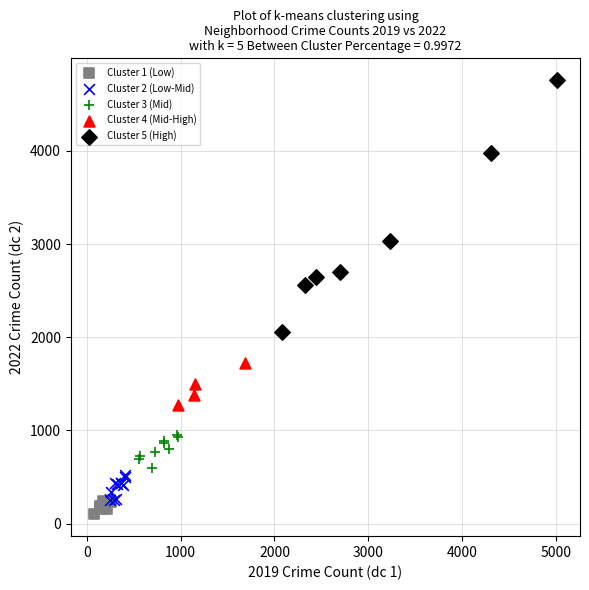

Which series has the widest spread of Y values?

Cluster 5 (High)